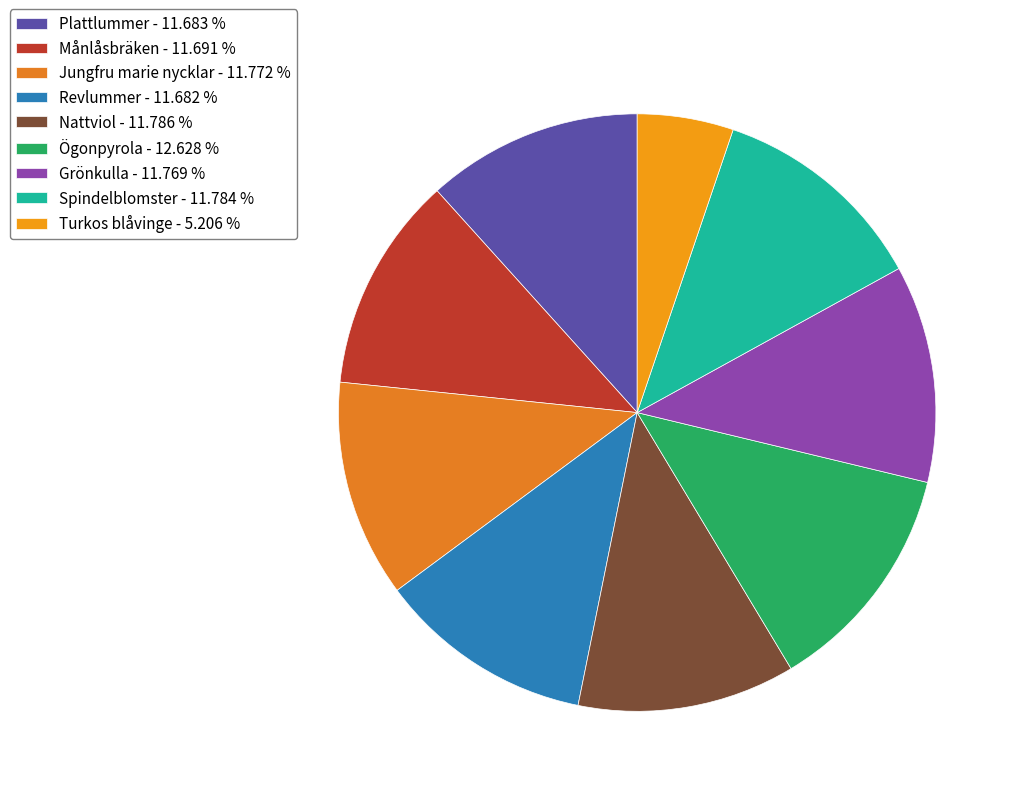

To the nearest percent, what portion does Spindelblomster represent?

12%